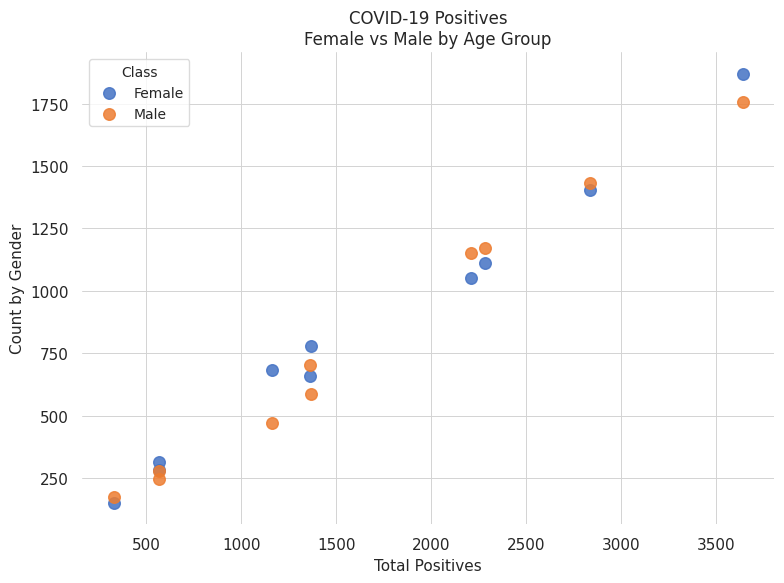

Which series has the widest spread of Y values?

Female